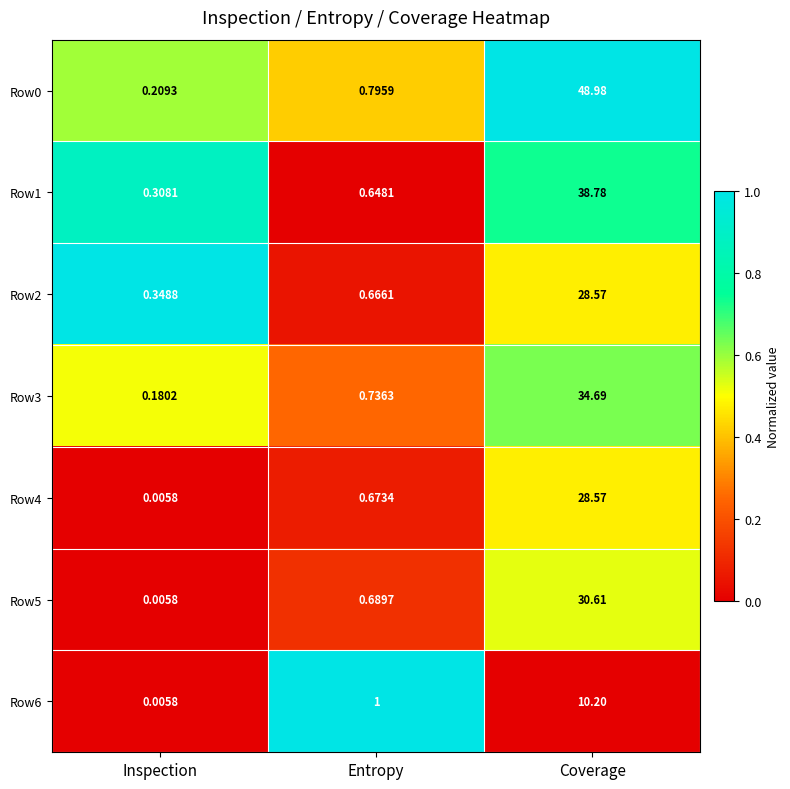

Rank the categories by Row4 value from lowest to highest.

Inspection, Entropy, Coverage